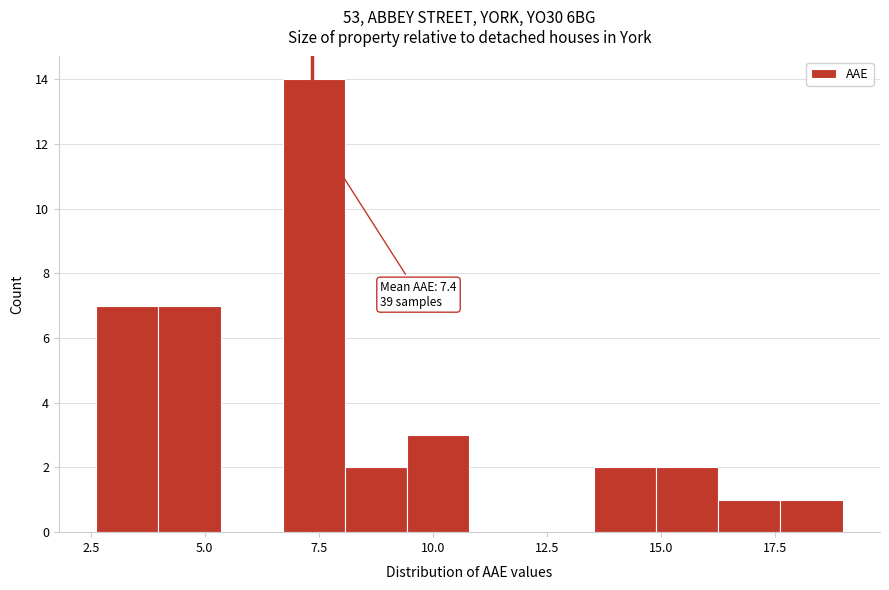

Around what value on the x-axis is the tallest bar? Give the approximate position of its centre, as read against the axis.

7.5